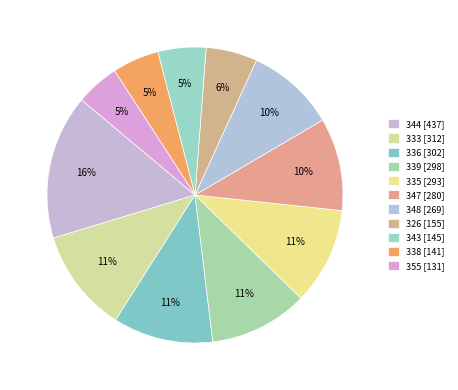

How many segments does this pie chart have?

11